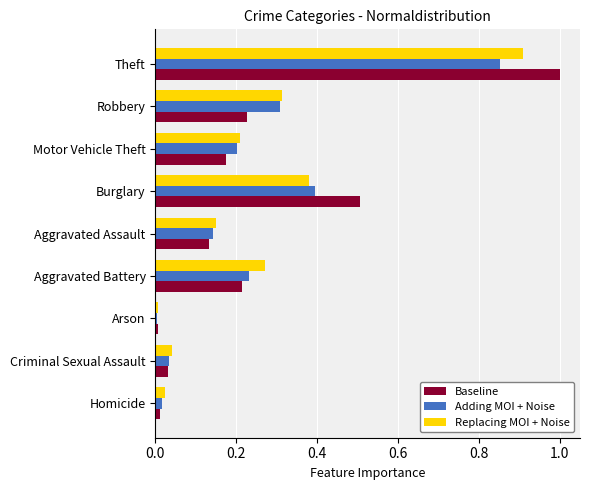

List the series in order of their peak value, highest first.

Baseline, Replacing MOI + Noise, Adding MOI + Noise